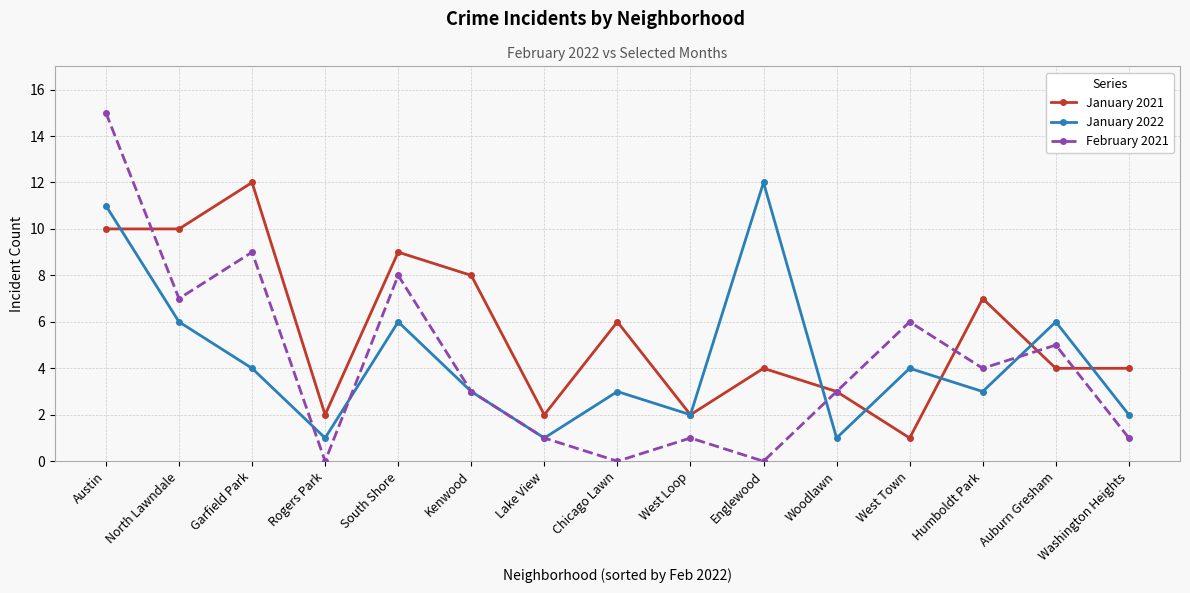

How many interior local peaks does the January 2022 series have?

5